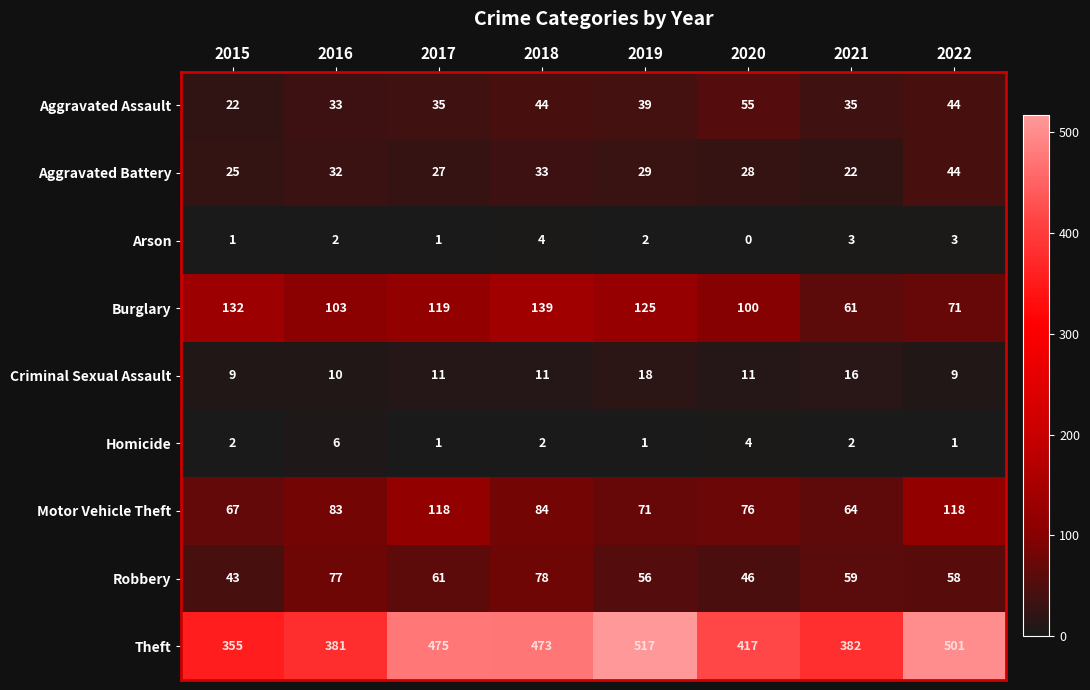

What is the difference between the Burglary values at 2015 and 2016?

29